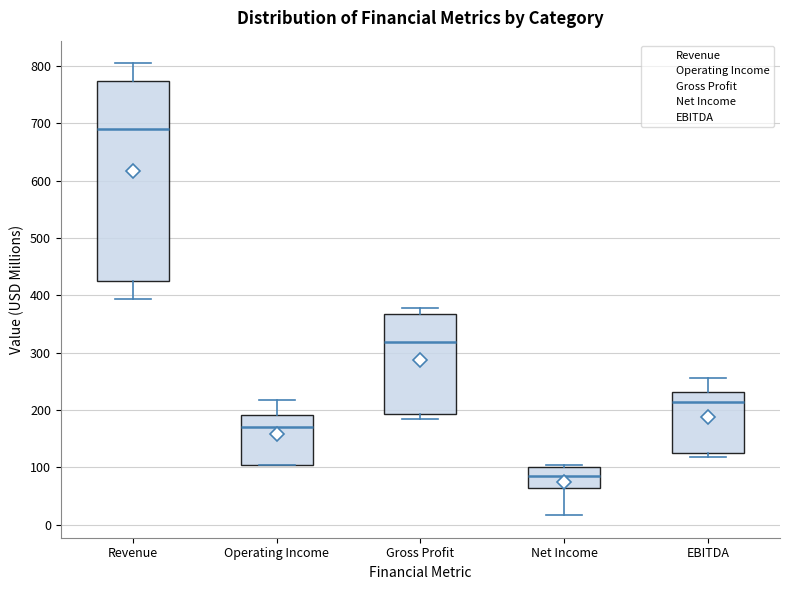

Which box's median line is the lowest?

Net Income